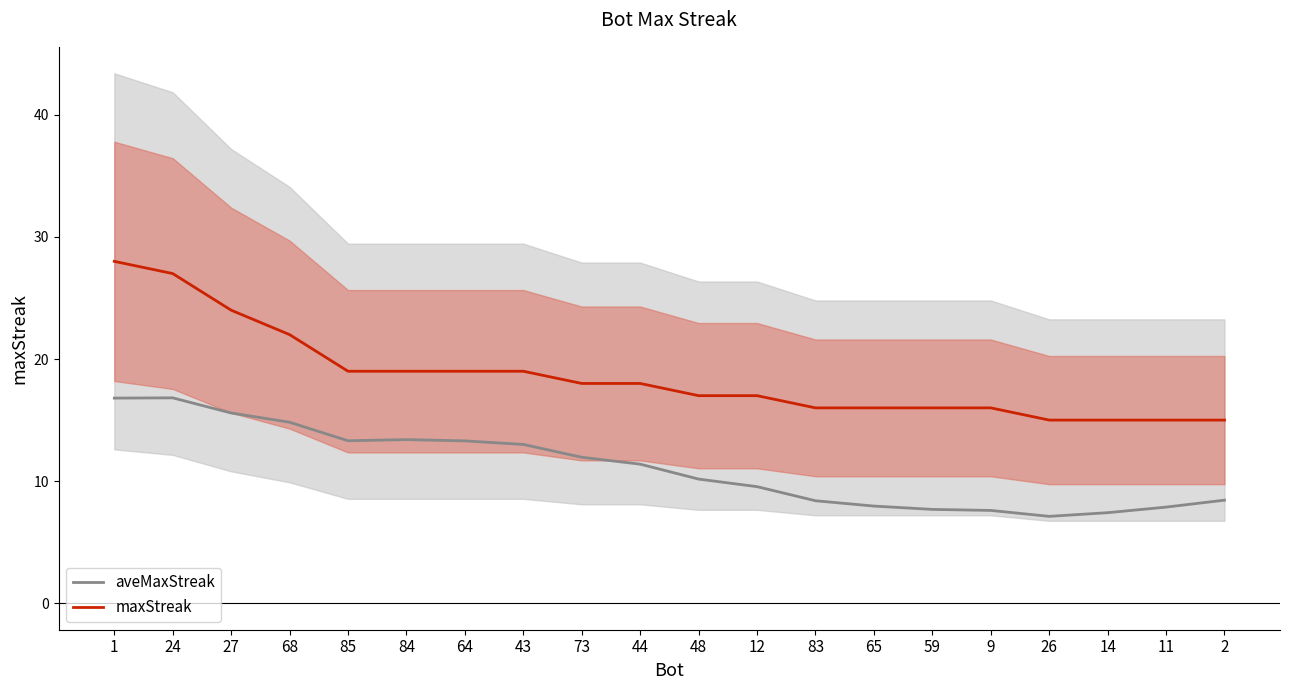

Which series has the widest spread of values?

maxStreak